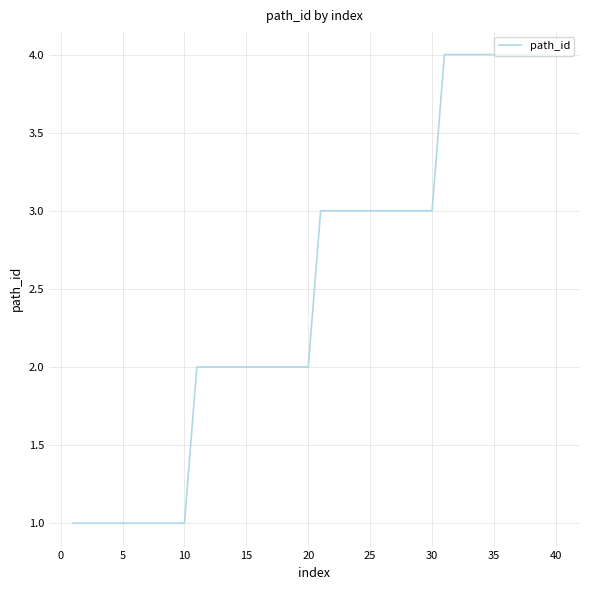

What is the greatest value displayed?

4